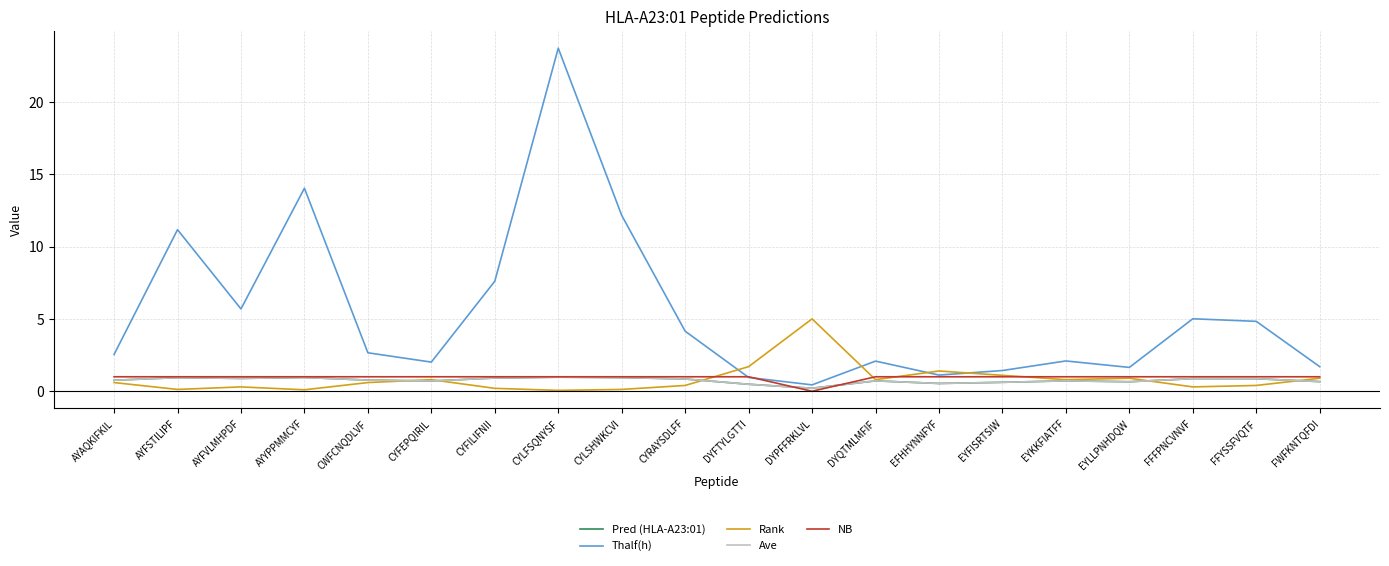

True or false: Ave and Thalf(h) intersect in this chart.

False